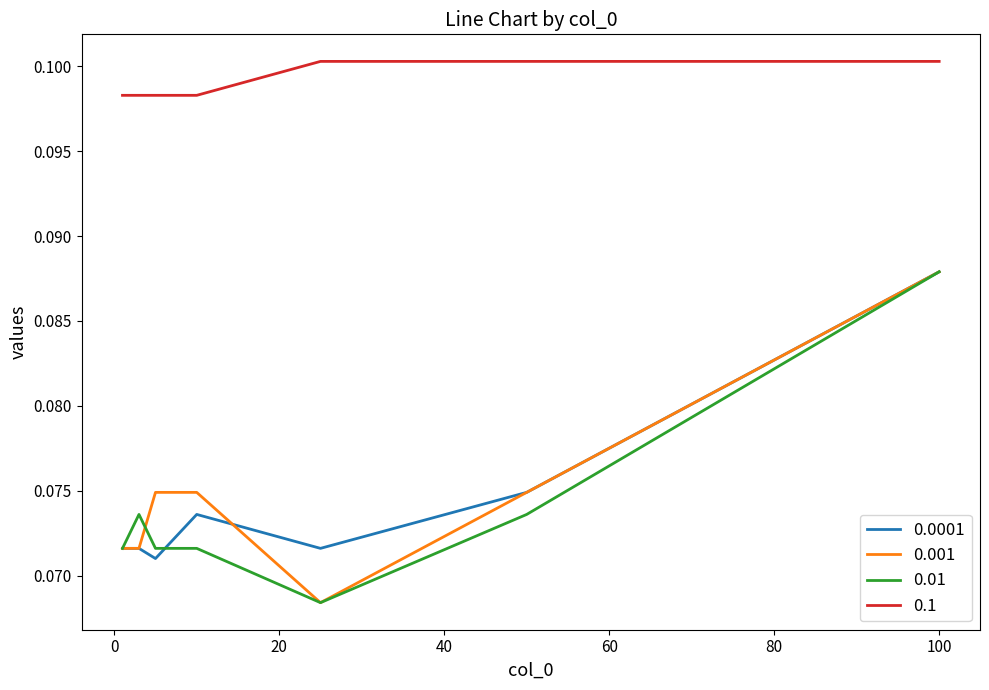

What are all the series names shown in the legend?

0.0001, 0.001, 0.01, 0.1